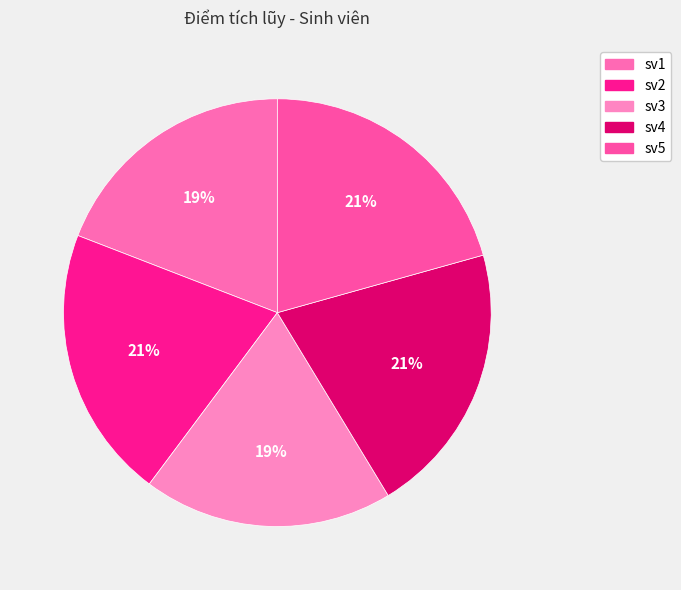

Does sv3 represent more than half of the total?

No